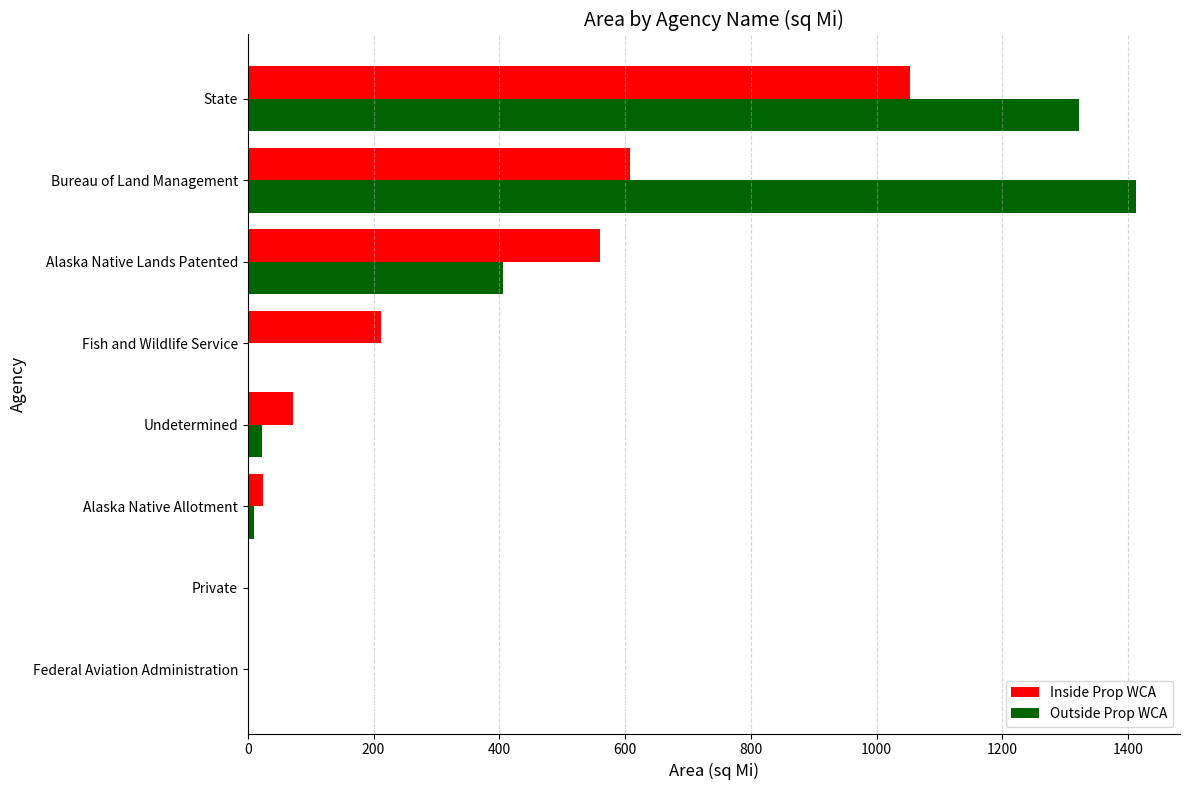

Is it true that Outside Prop WCA equals 1411.8 at Bureau of Land Management?

True